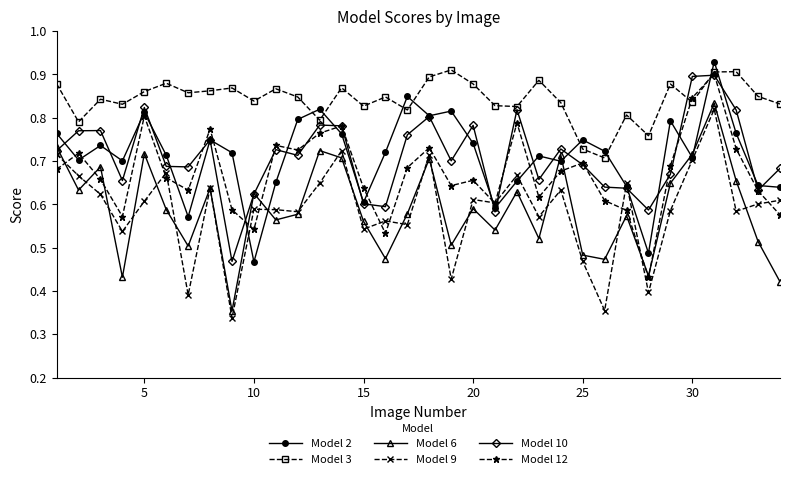

Which series has the largest total across all categories?

Model 3